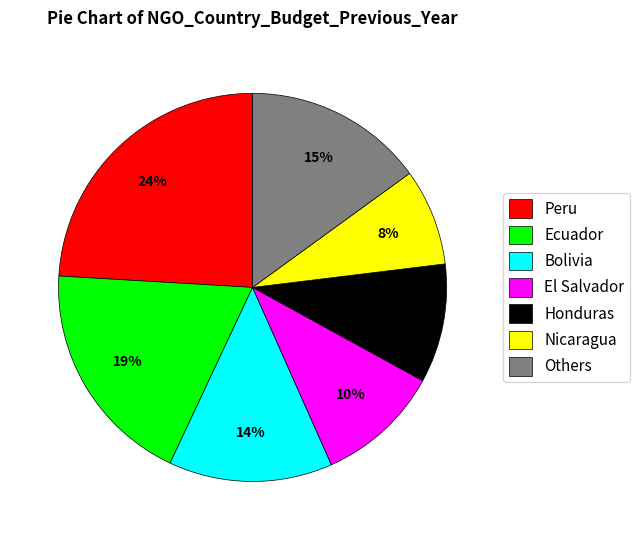

Is there a majority slice in this chart?

No